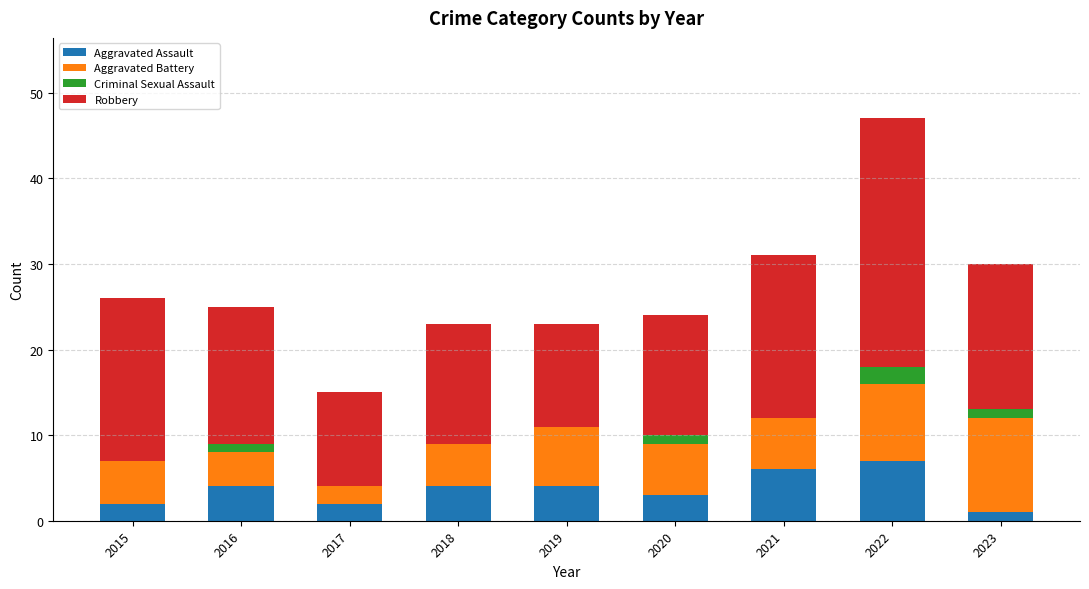

The value of Aggravated Assault at 2022 is 3. True or false?

False